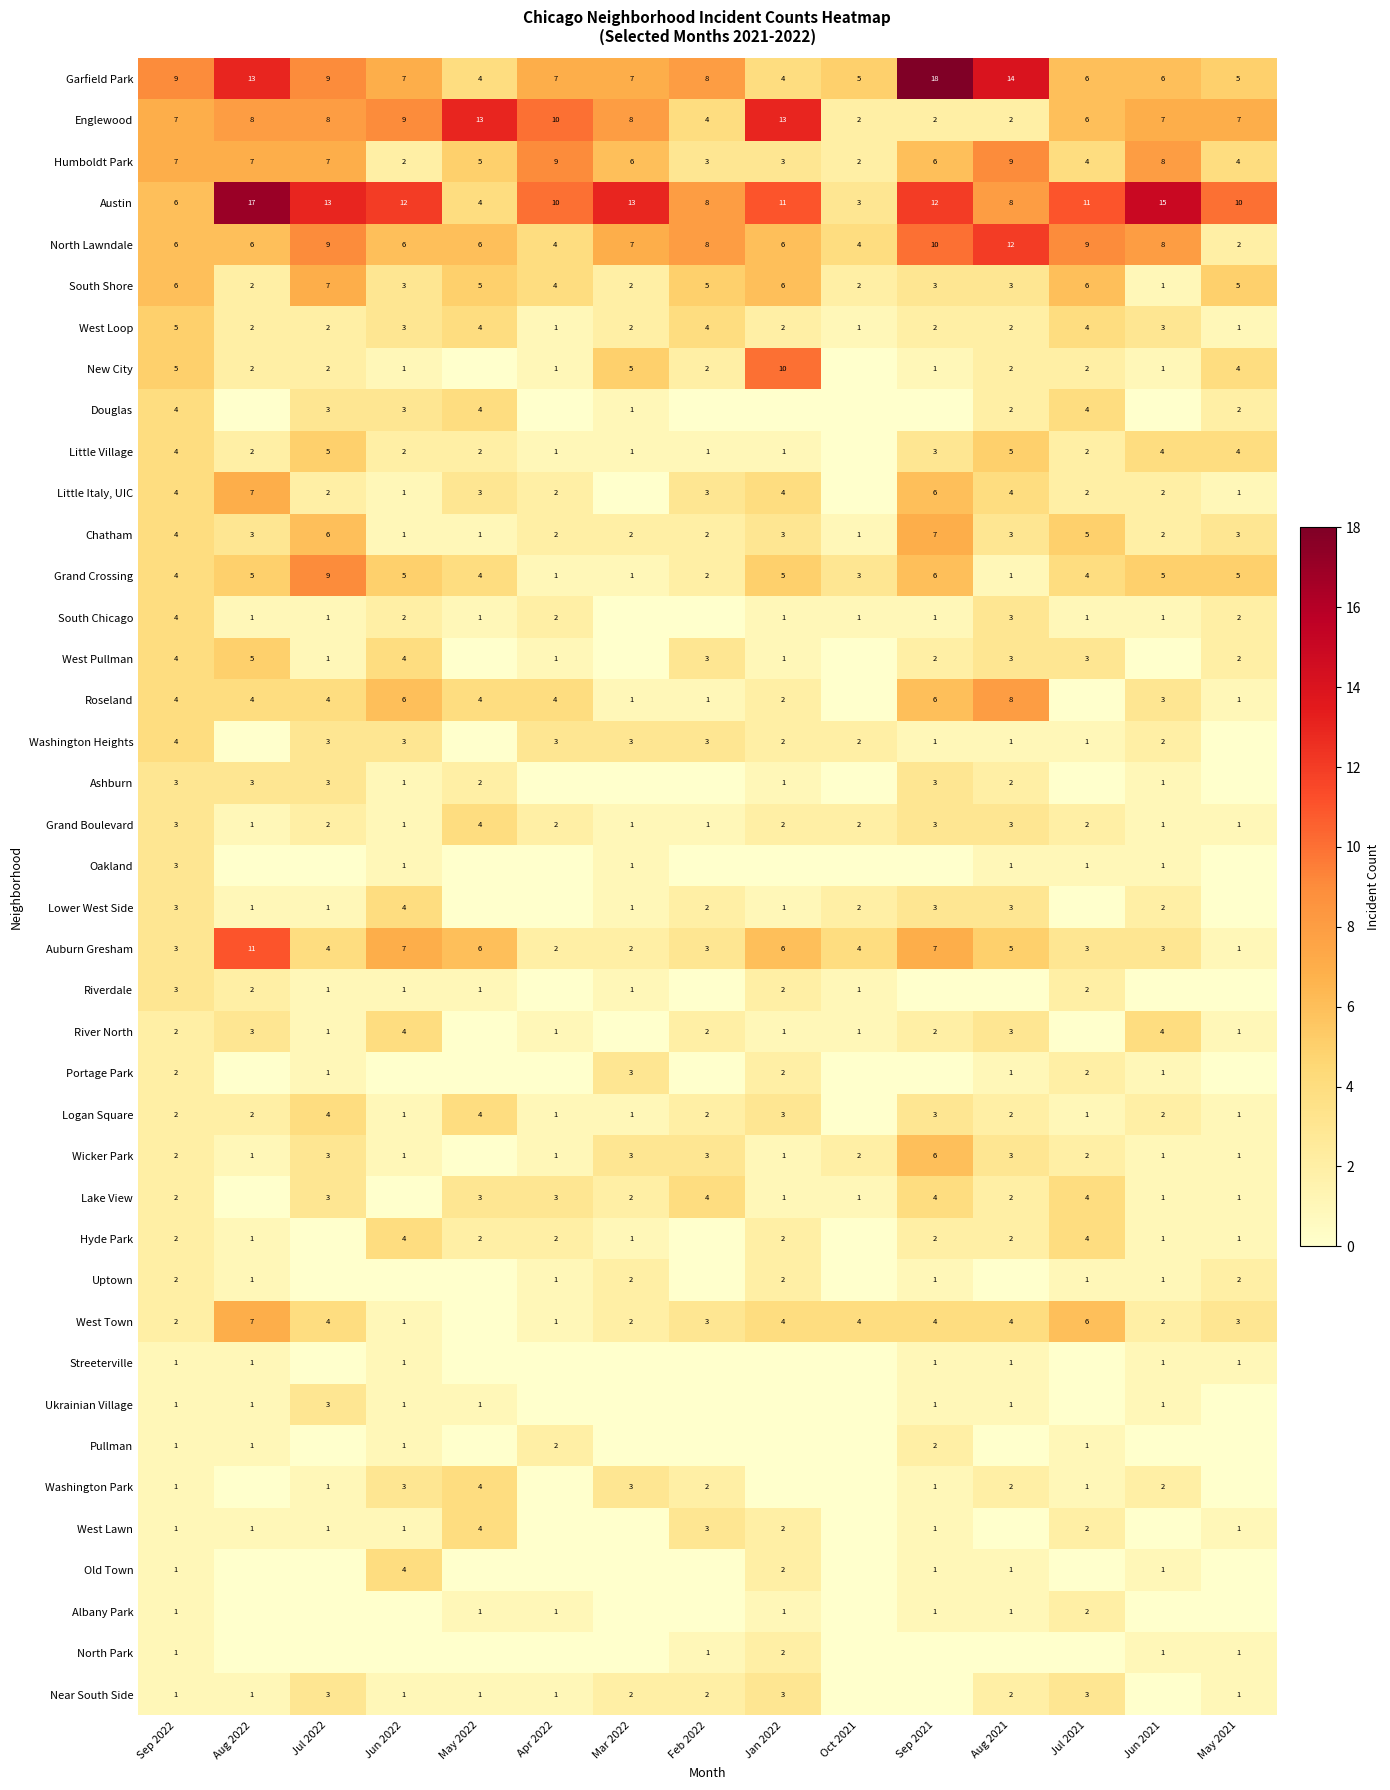

Which has a higher value, Jul 2022 or May 2021?

Jul 2022